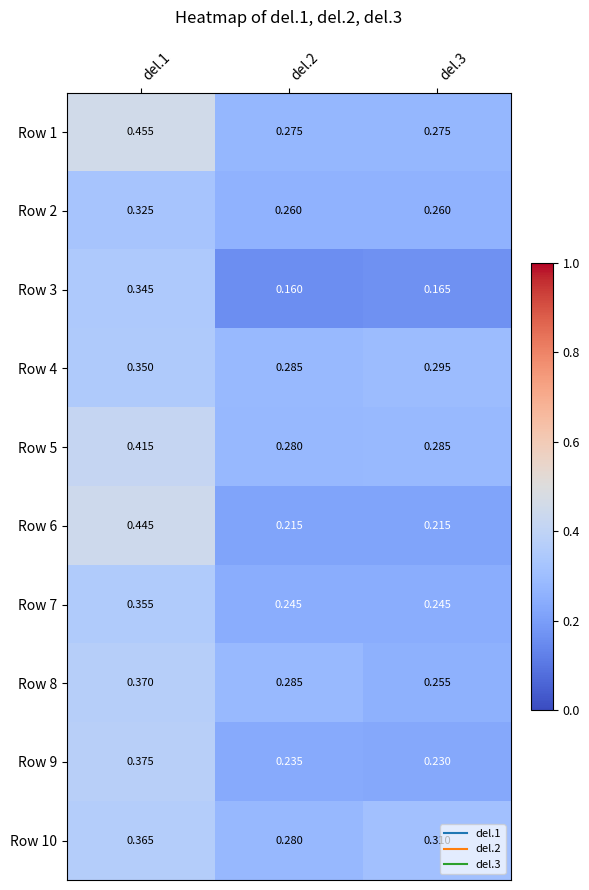

Which series has the largest total across all categories?

Row 1